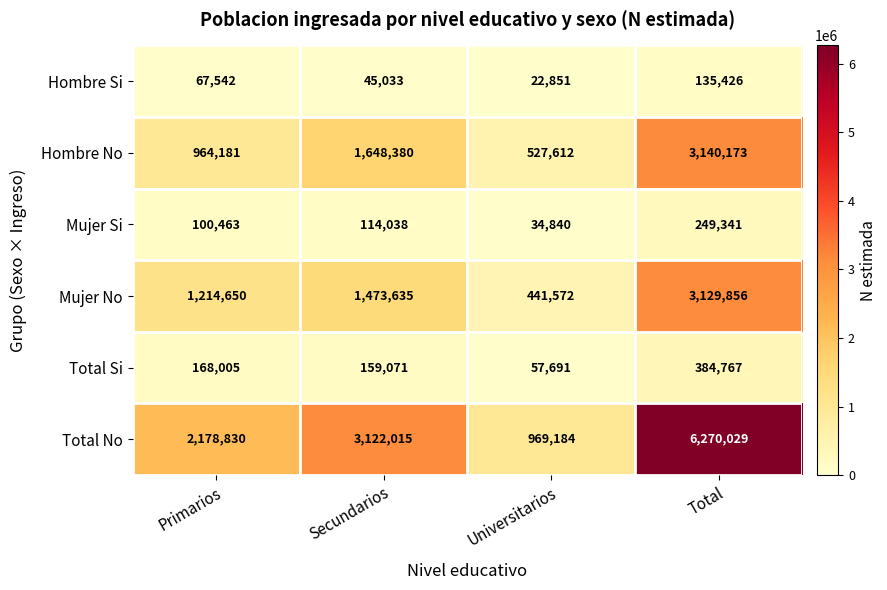

Reading right to left, extract all data points from this chart.

Hombre Si: Total=135426	Universitarios=22851	Secundarios=45033	Primarios=67542
Hombre No: Total=3140173	Universitarios=527612	Secundarios=1648380	Primarios=964181
Mujer Si: Total=249341	Universitarios=34840	Secundarios=114038	Primarios=100463
Mujer No: Total=3129856	Universitarios=441572	Secundarios=1473635	Primarios=1214650
Total Si: Total=384767	Universitarios=57691	Secundarios=159071	Primarios=168005
Total No: Total=6270029	Universitarios=969184	Secundarios=3122015	Primarios=2178830